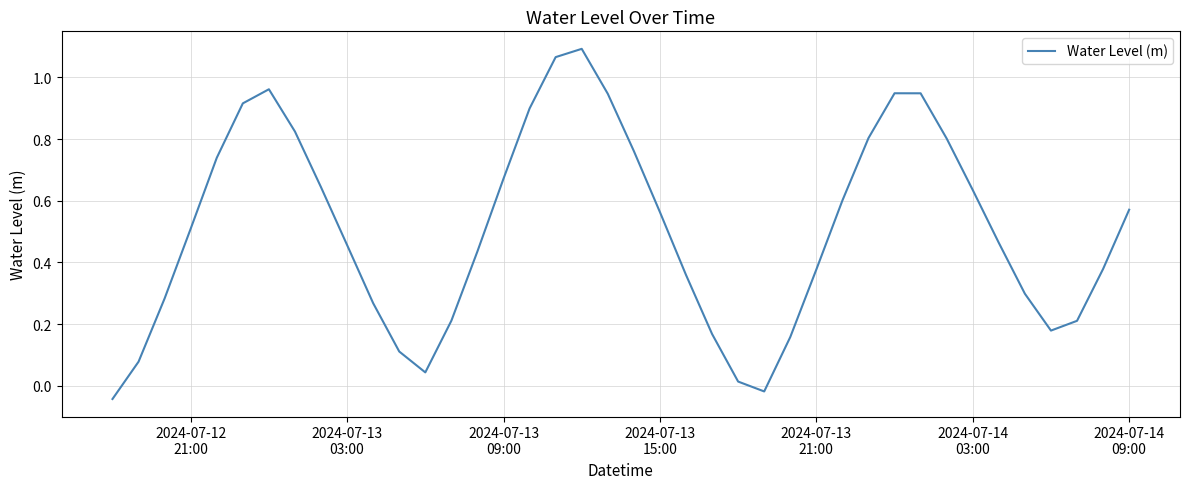

How many positive values are there?

38